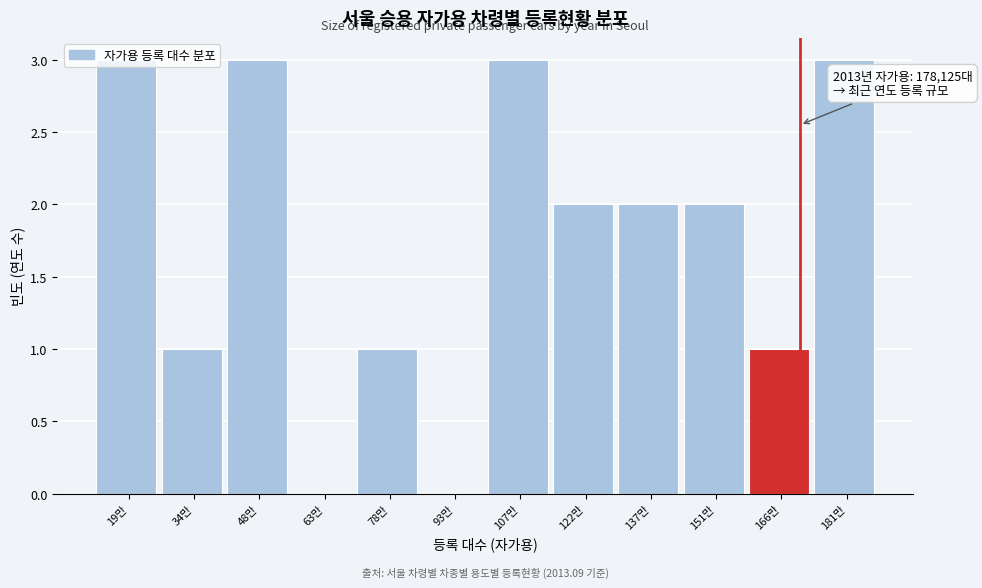

What is the sum of all values?

21